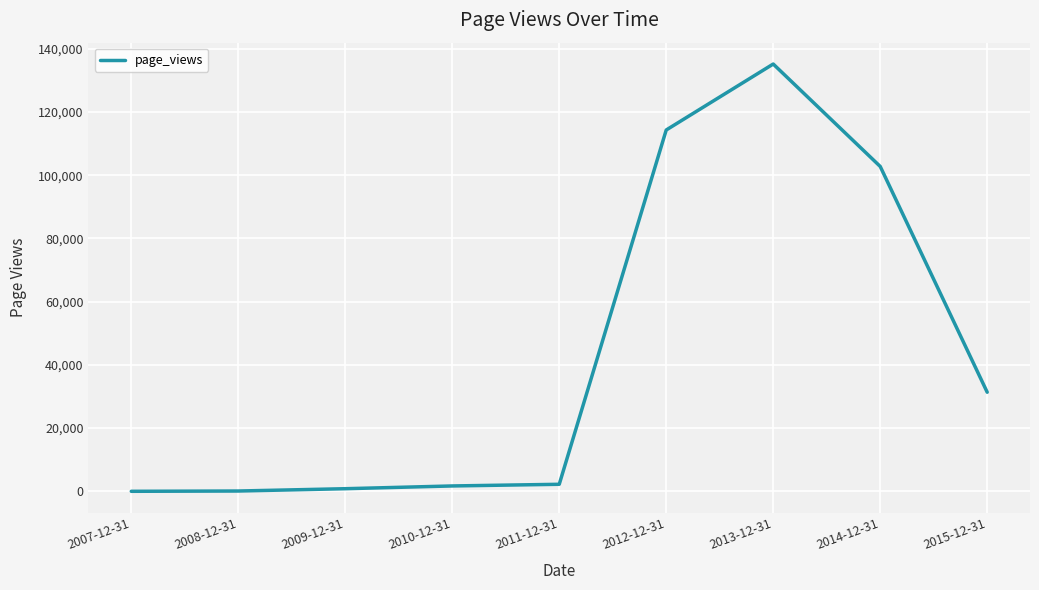

How many lines are shown in the chart?

1